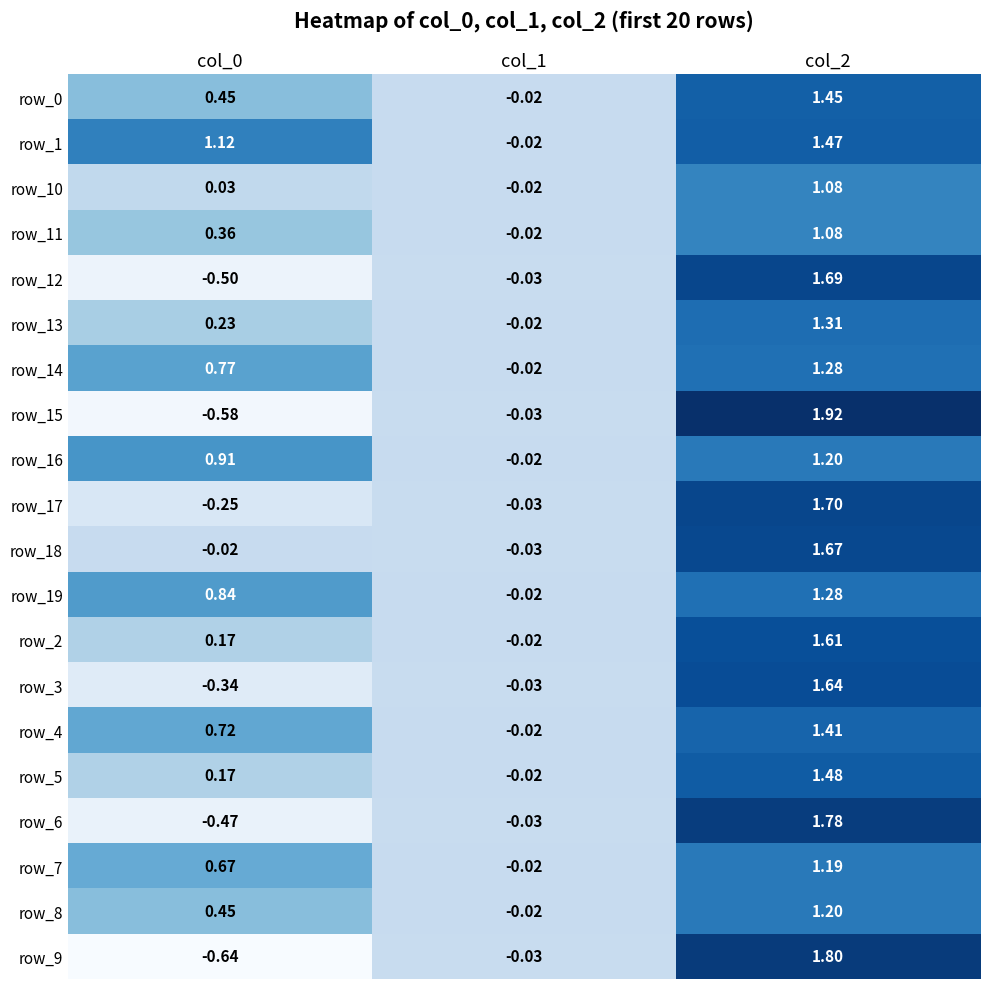

Read the row_9 value at col_2.

1.8